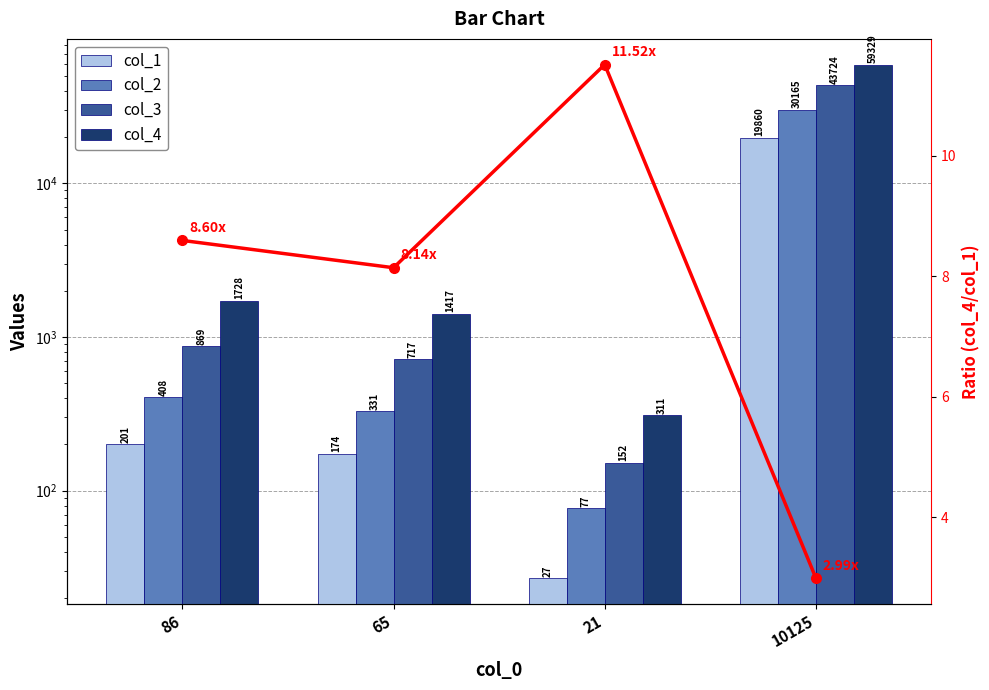

Rank the series by their maximum value, from highest to lowest.

col_4, col_3, col_2, col_1, col_4/col_1 ratio